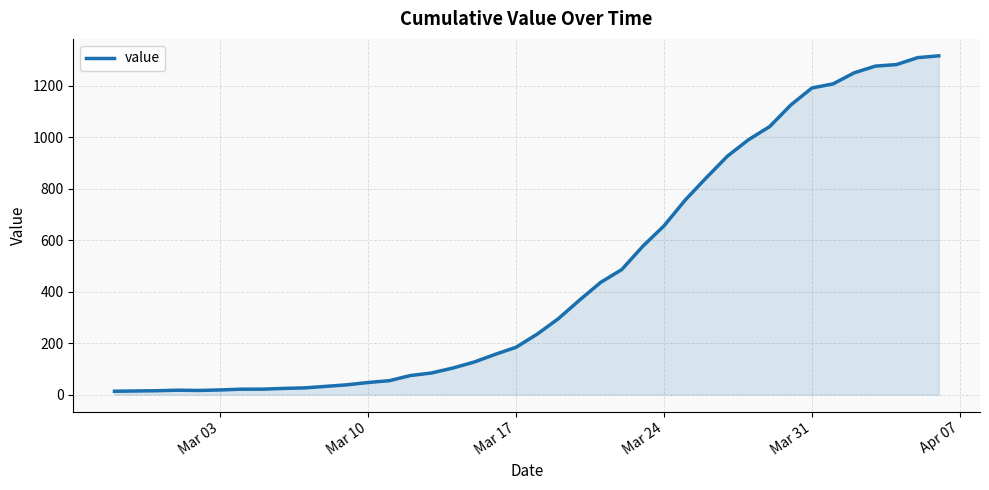

What is the maximum value shown in the chart?

1317